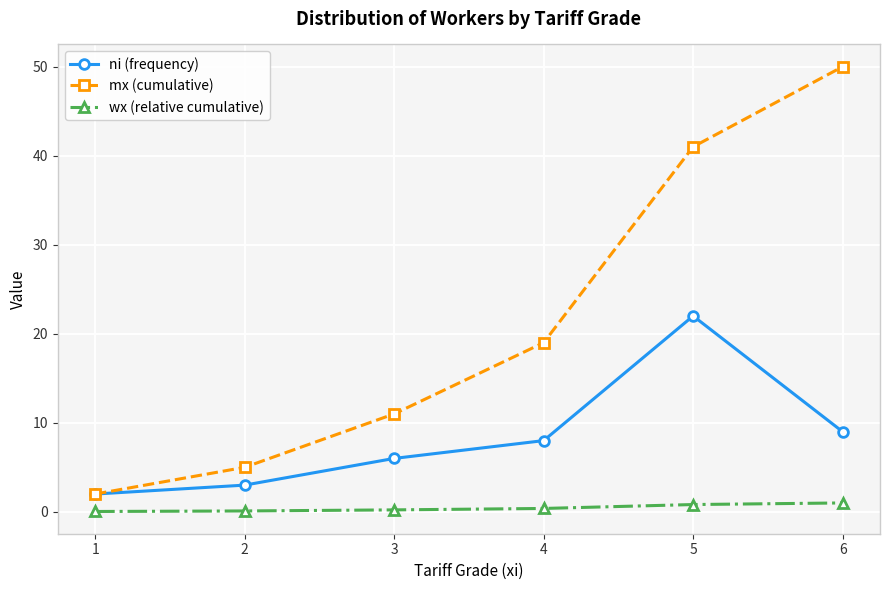

Which series has the largest range (max minus min)?

mx (cumulative)